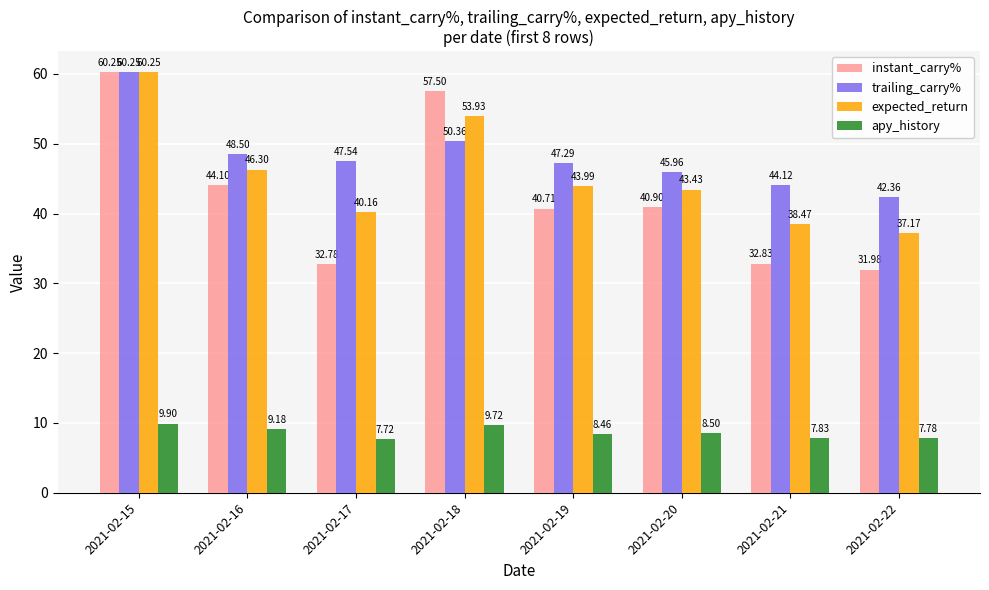

Is the value of apy_history at 2021-02-21 greater than the value of trailing_carry% at 2021-02-20?

No